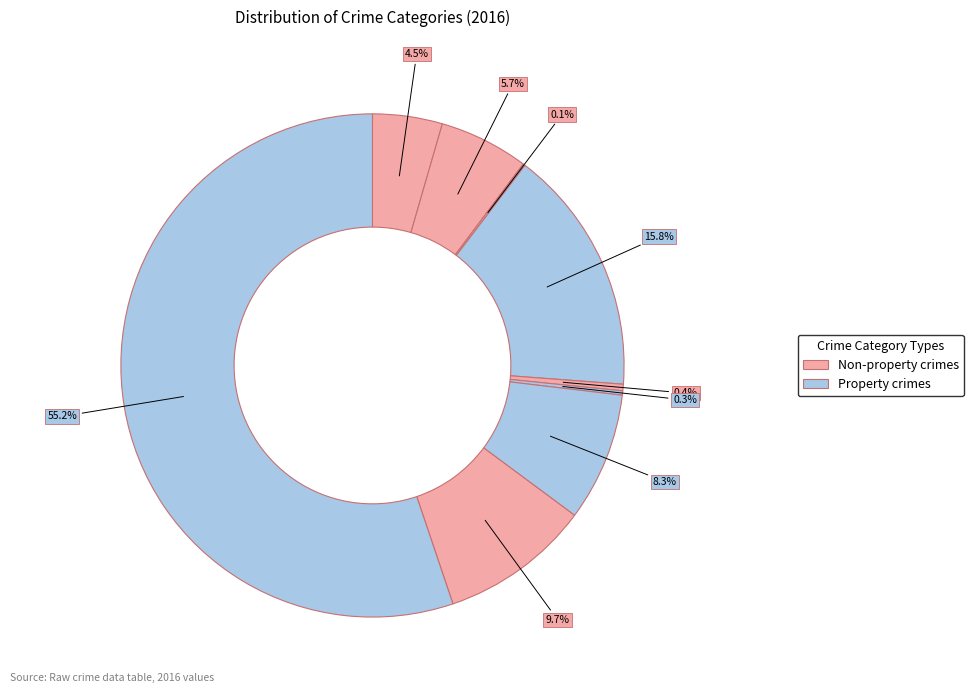

To the nearest percent, what is the difference between the largest and smallest slice percentages?

55%